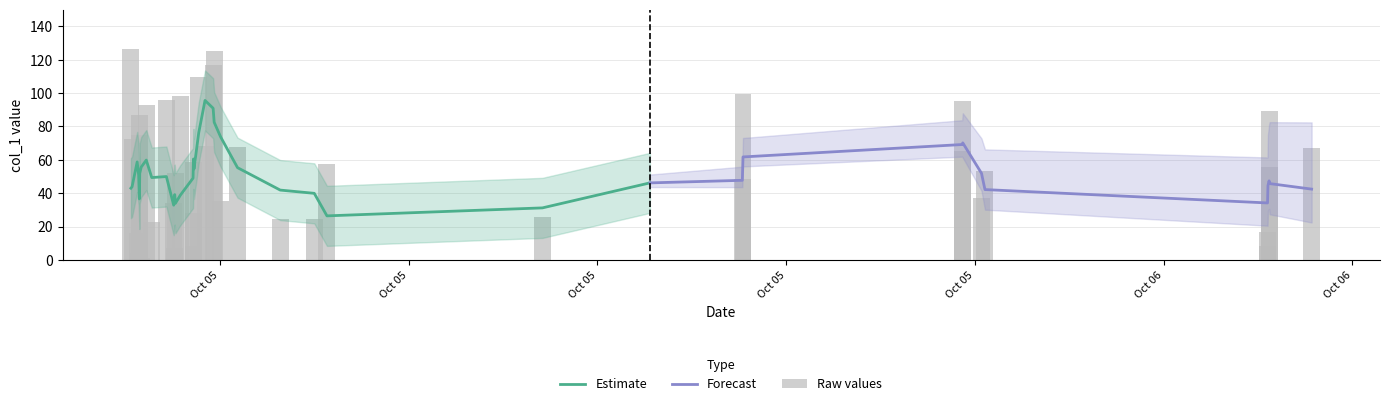

What is the maximum value shown in the chart?

126.2